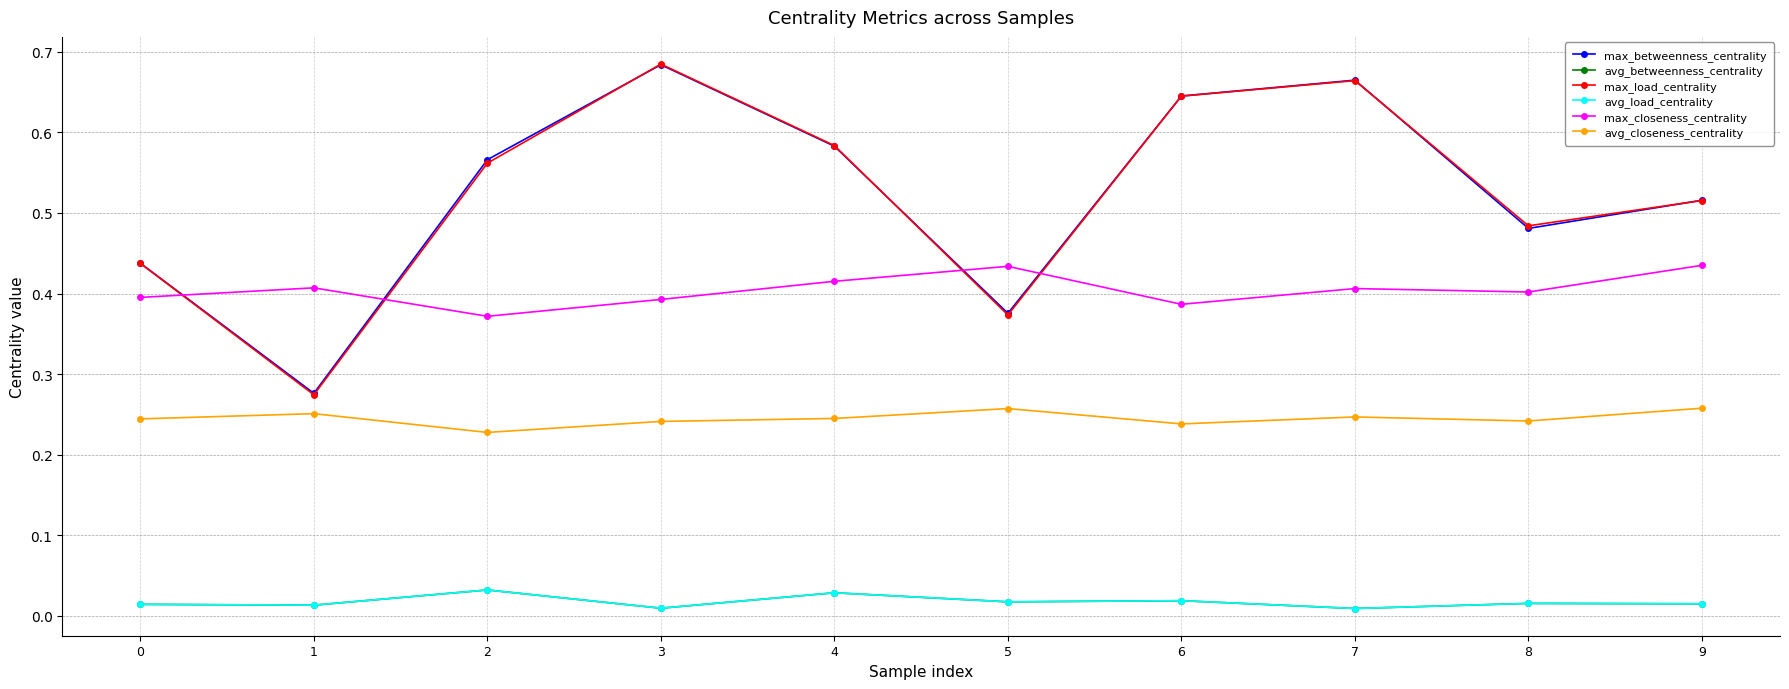

Does the chart have visible grid lines?

Yes